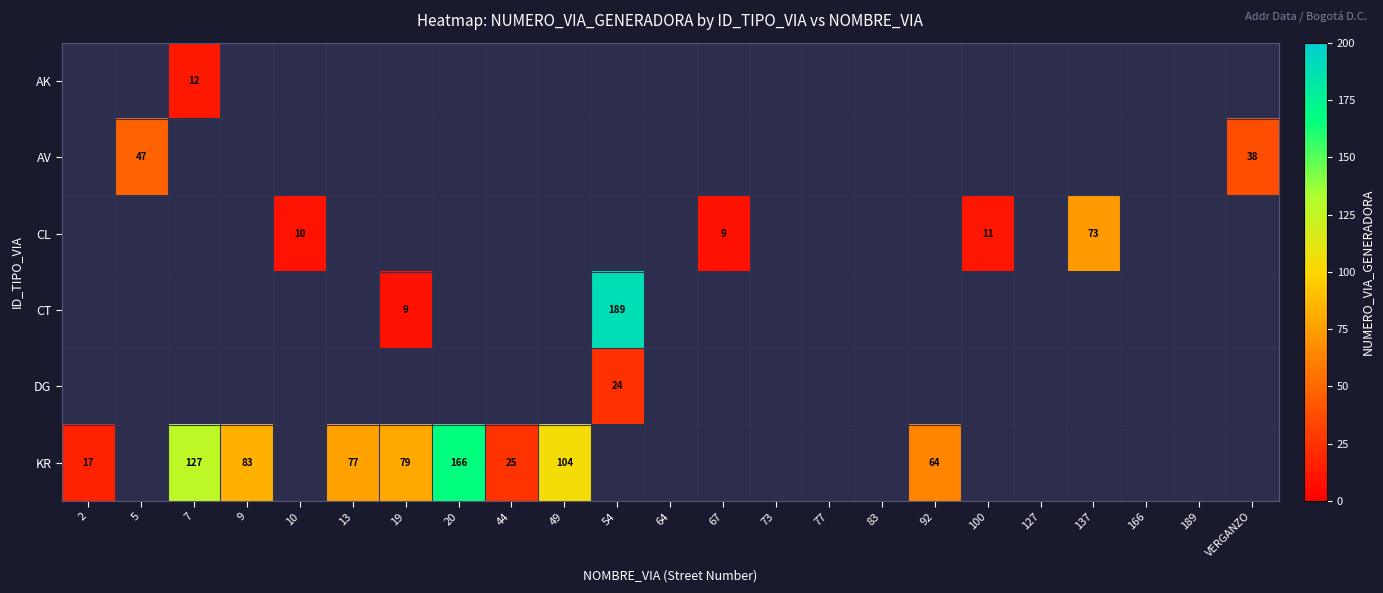

True or false: KR has a value of 166 at 20.

True